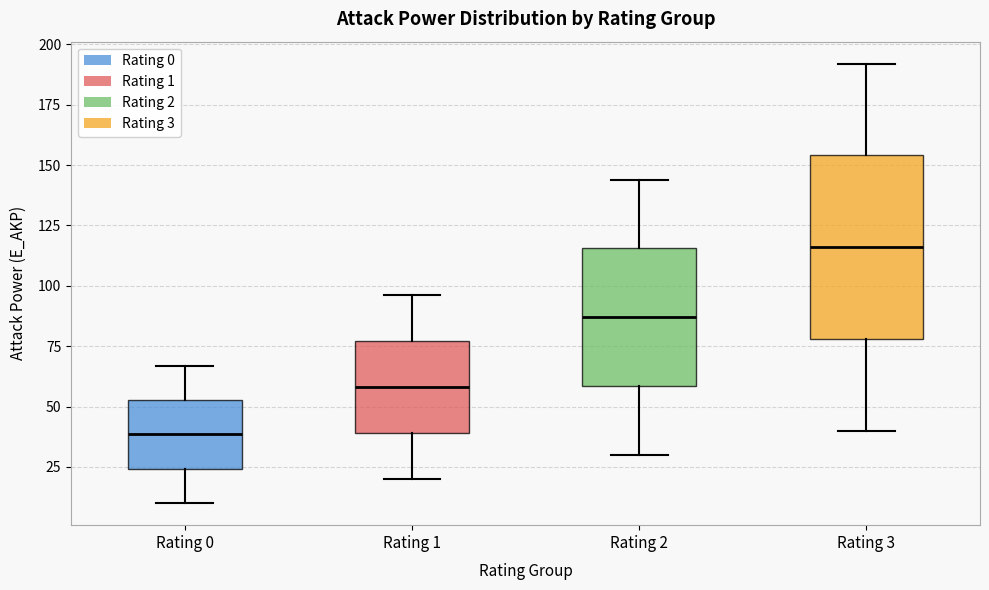

Comparing the boxes themselves (not the whiskers), which one is the tallest?

Rating 3